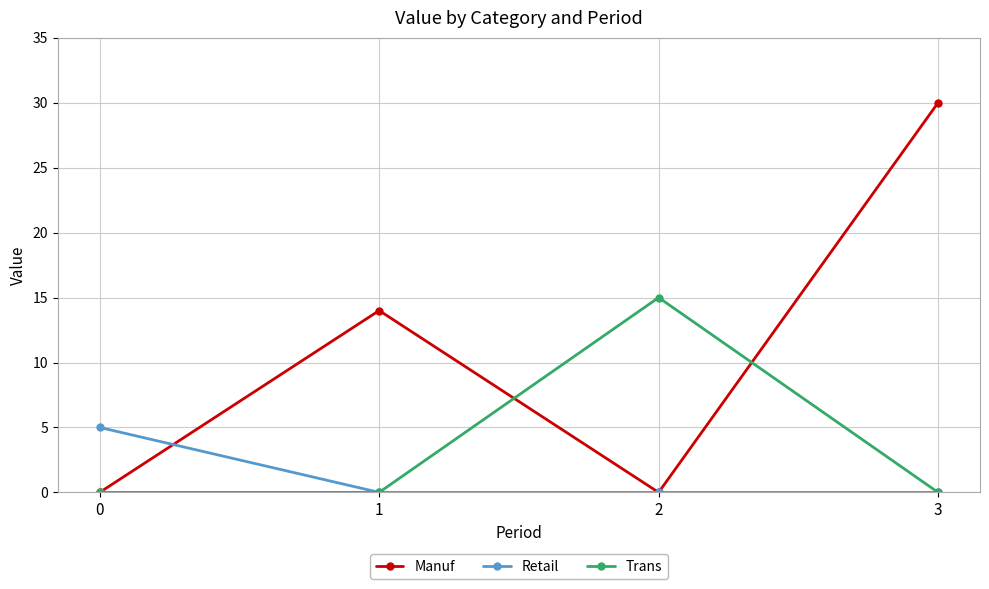

How many distinct data groups are displayed?

3